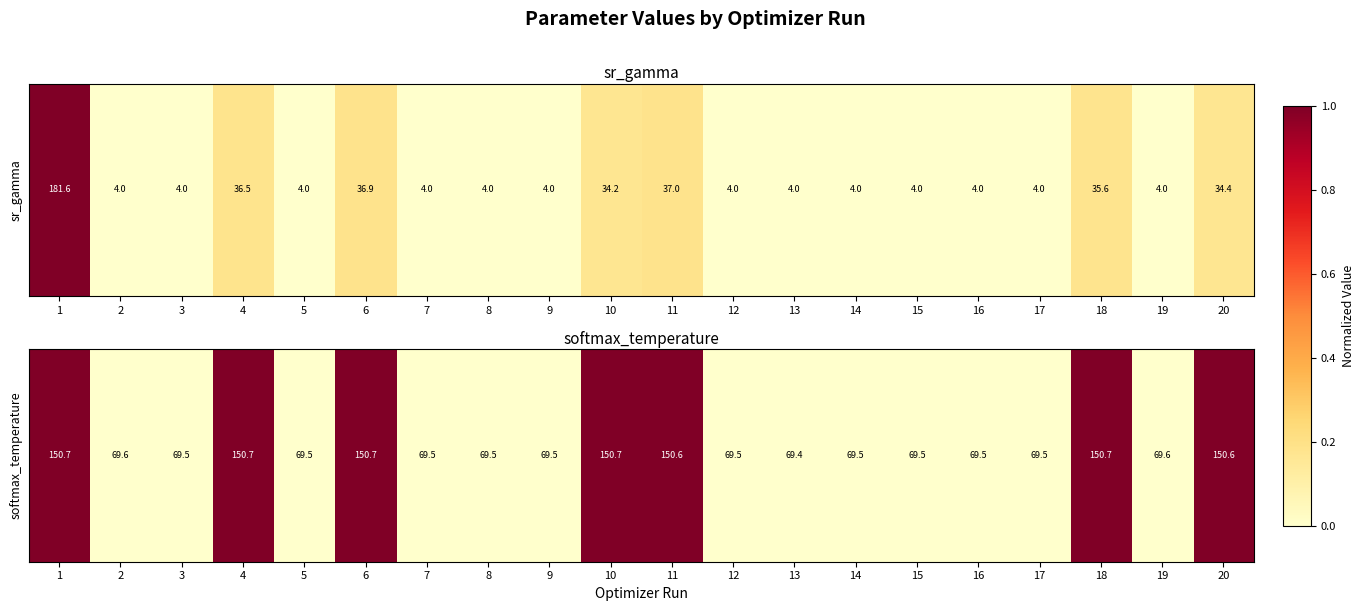

Is it true that the value at 15 is 0.0?

True